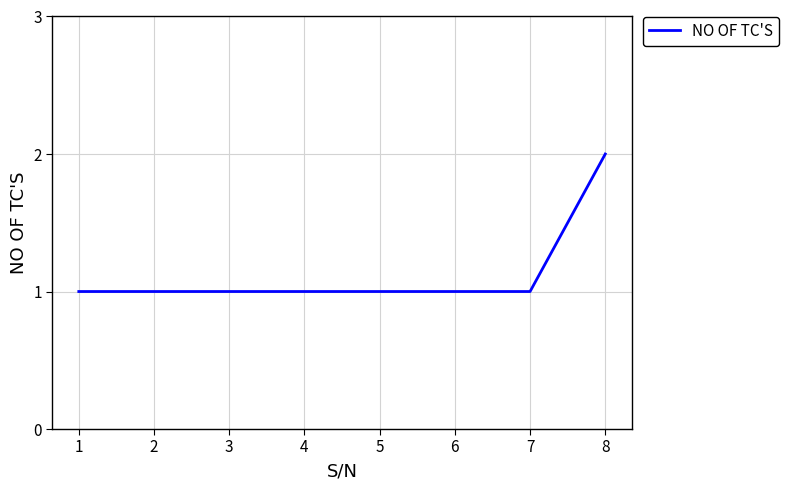

What is the difference between the maximum and minimum values?

1